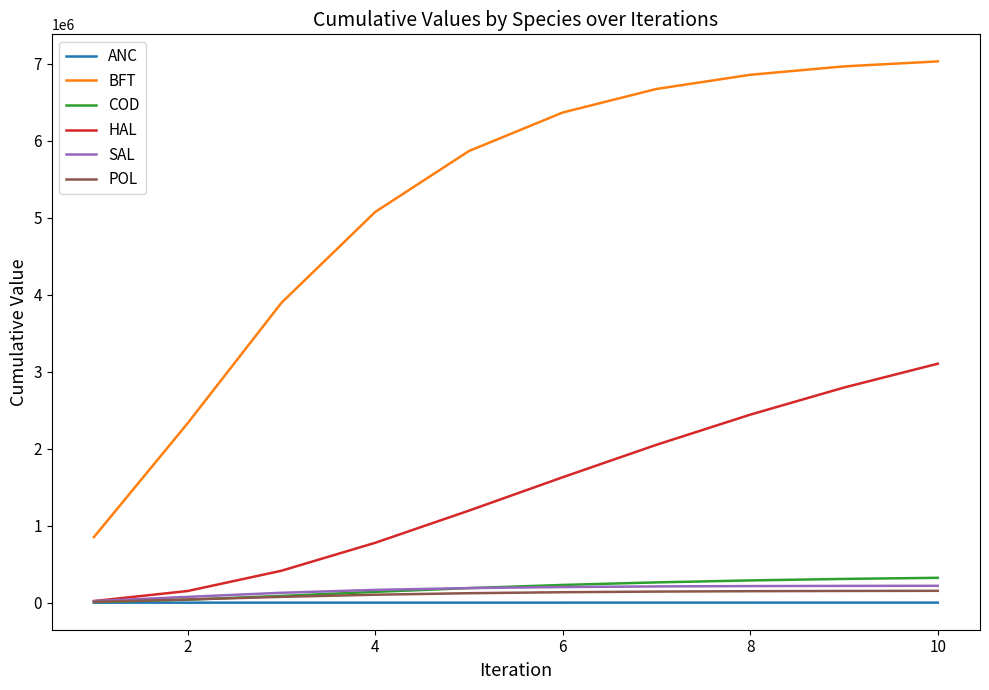

At how many categories does at least one series exceed 1735869?

9